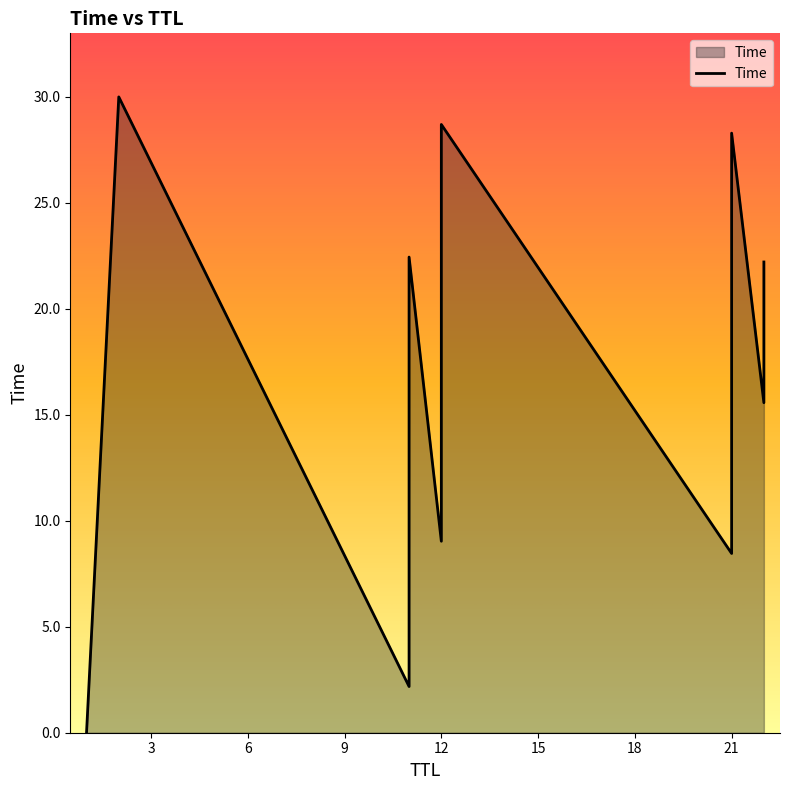

What is the change in value from 22 to 11?

+6.9